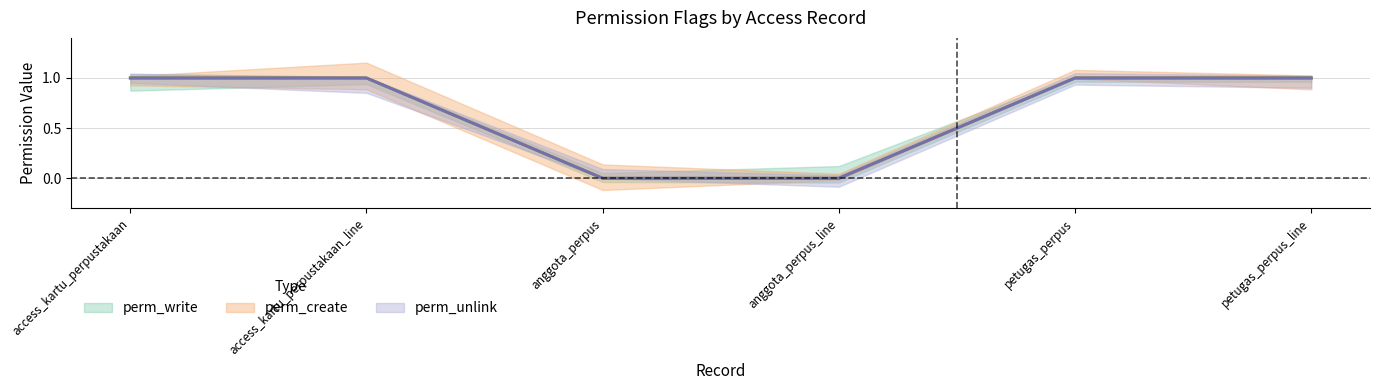

Rank the series at anggota_perpus_line from highest to lowest value.

perm_write, perm_create, perm_unlink